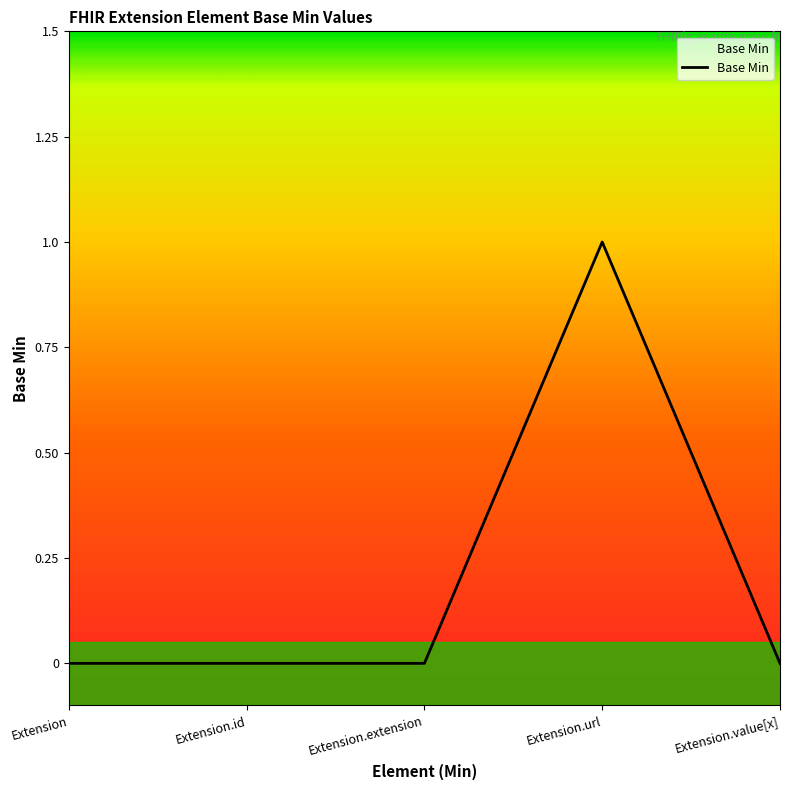

How many categories are shown in the chart?

5